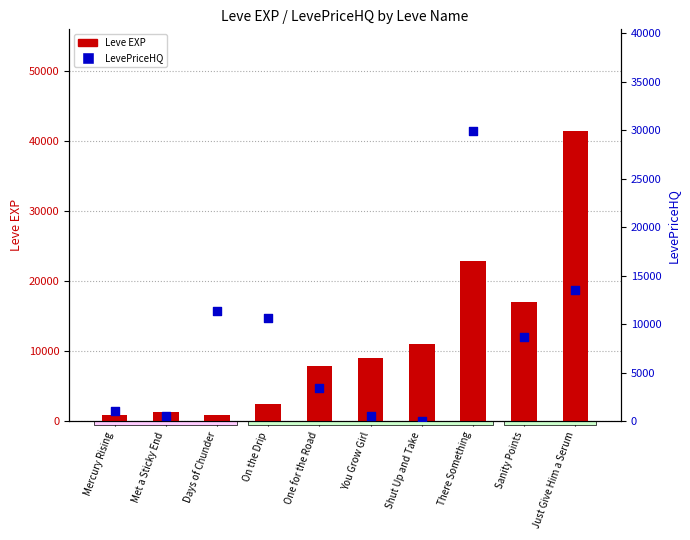

What is the total value across all series at There Something?

52727.8